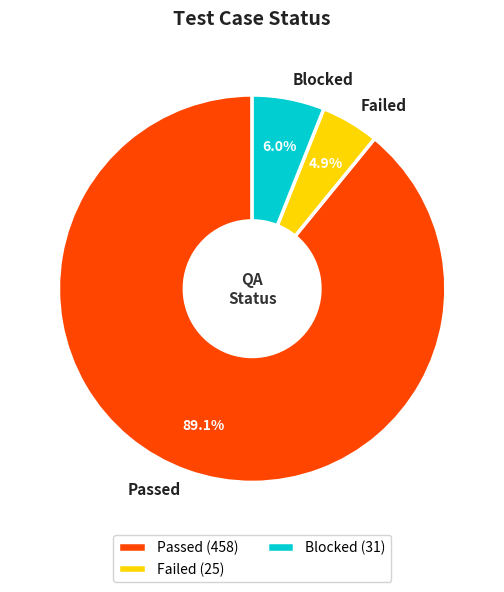

What portion of the pie excludes Passed?

10.9%